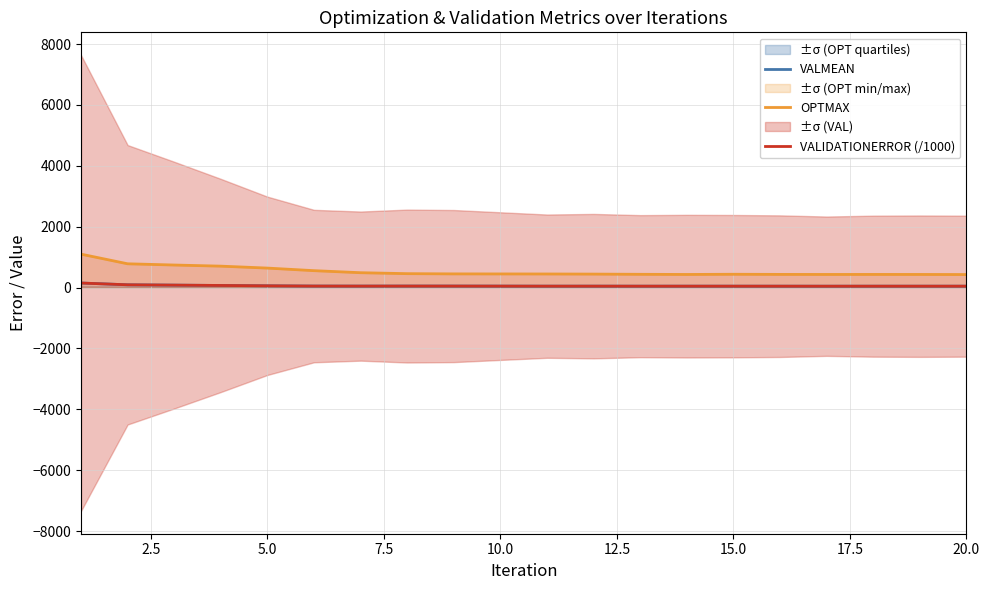

Is this an area chart (filled region under the line)?

No